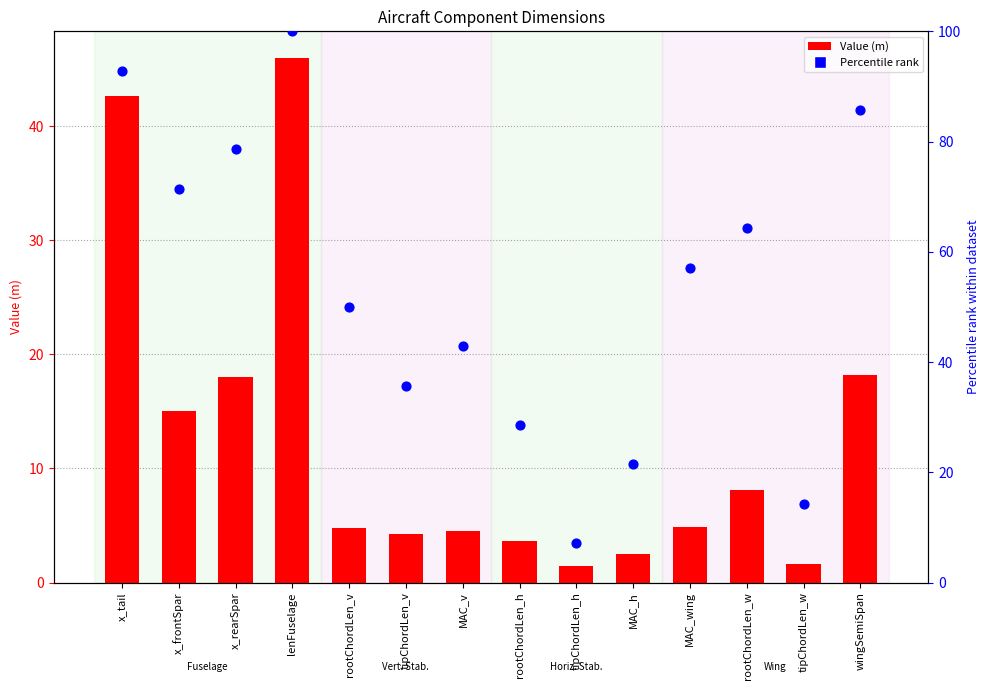

Which series reaches the minimum Y coordinate?

Value (m)